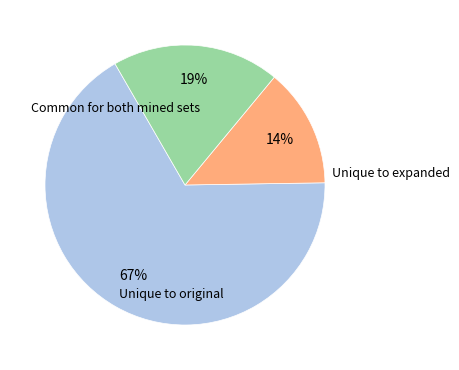

Does any single category account for the majority?

Yes